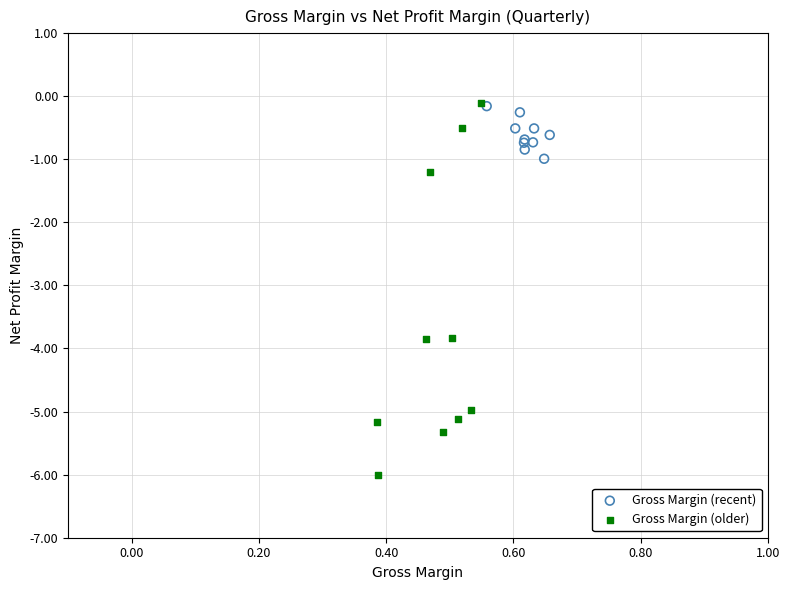

Which series has the widest spread of Y values?

Gross Margin (older)